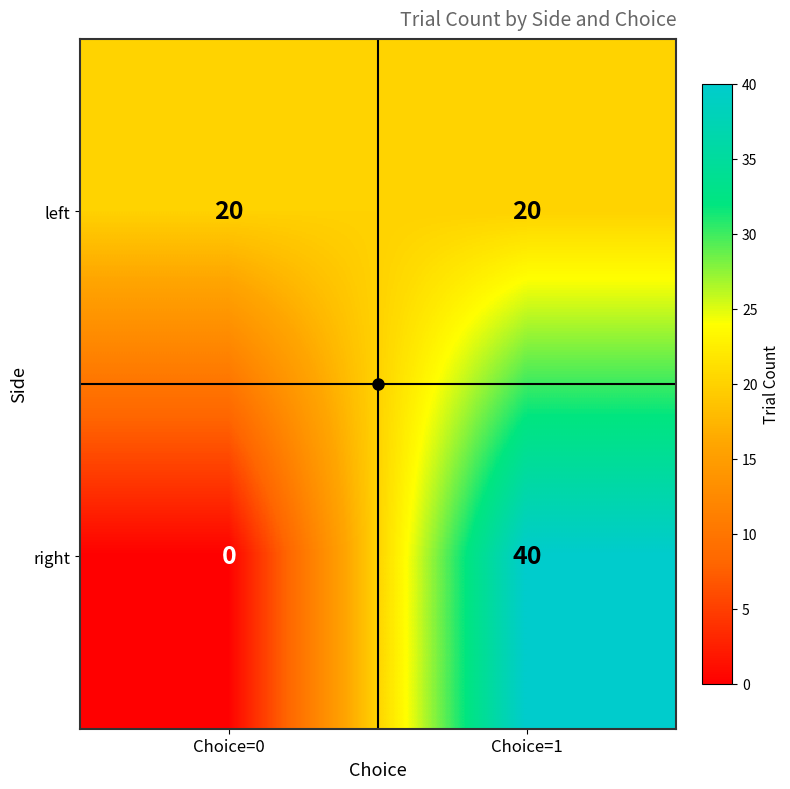

At which category is the sum across all series the highest?

Choice=1